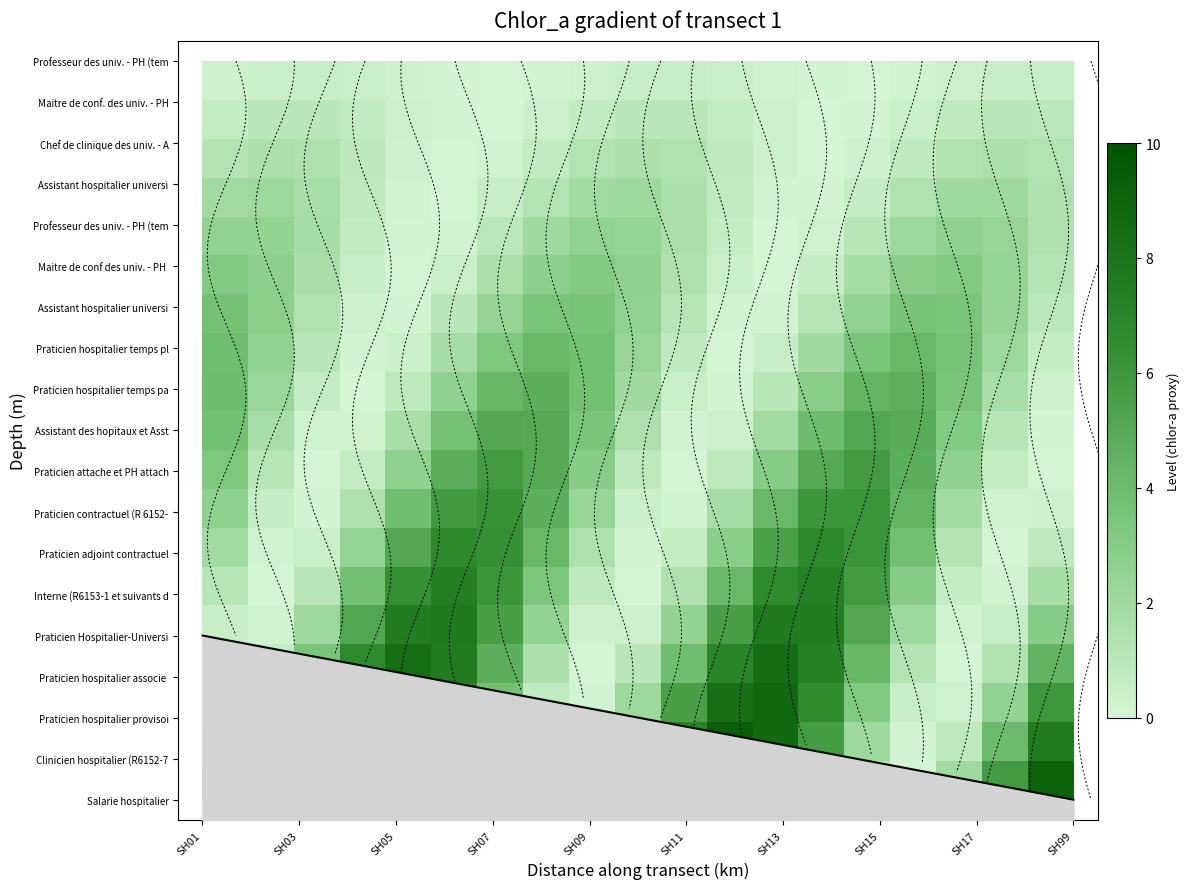

At how many categories does at least one series exceed 0?

19